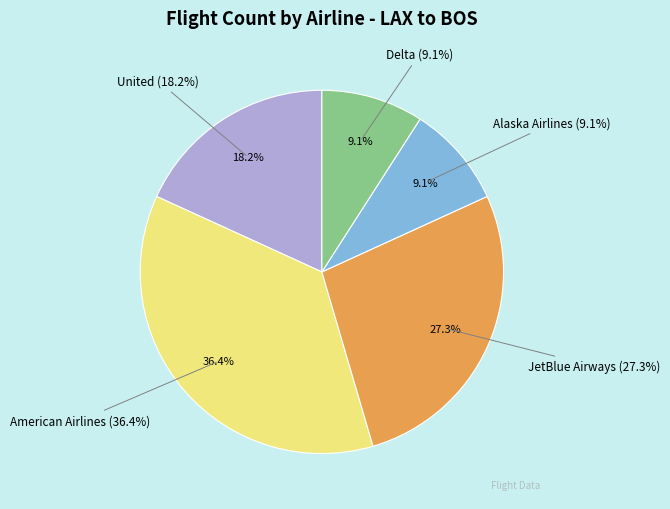

How many segments does this pie chart have?

5